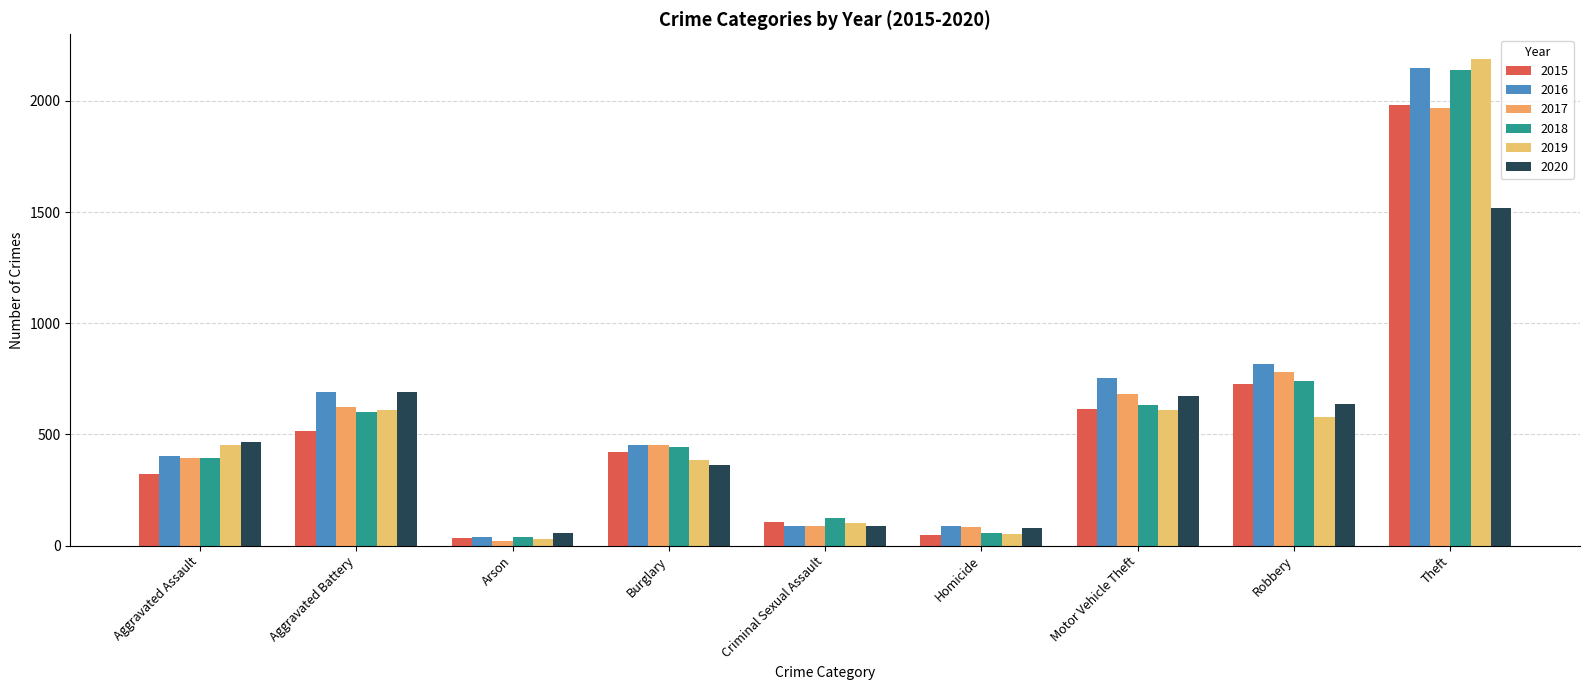

Reading left to right, extract all data points from this chart.

2015: 323	515	35	422	105	50	614	726	1981
2016: 402	691	40	451	87	87	756	819	2148
2017: 396	623	23	453	90	82	680	780	1968
2018: 392	600	37	443	122	56	631	741	2140
2019: 452	608	32	383	102	53	611	577	2190
2020: 468	691	55	363	88	81	675	639	1518